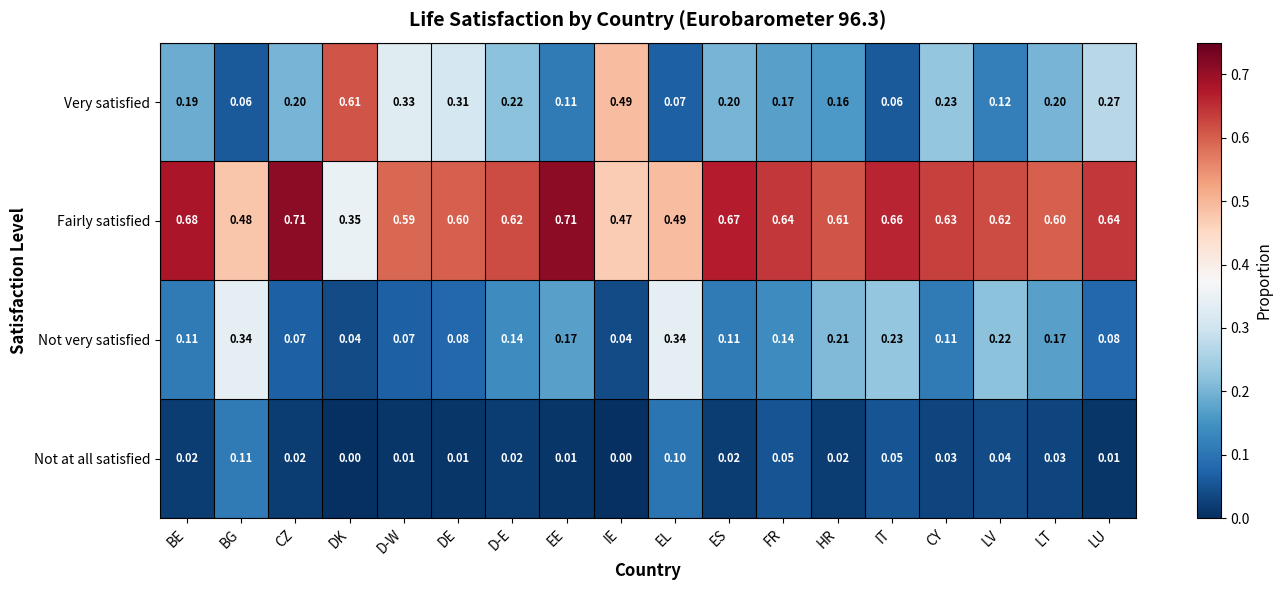

Is the value of Not very satisfied at BE greater than the value of Very satisfied at DK?

No